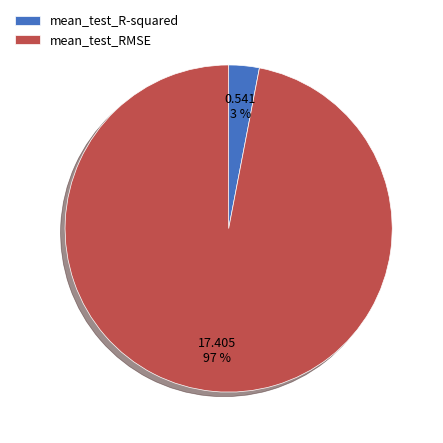

Which slice is the smallest?

mean_test_R-squared